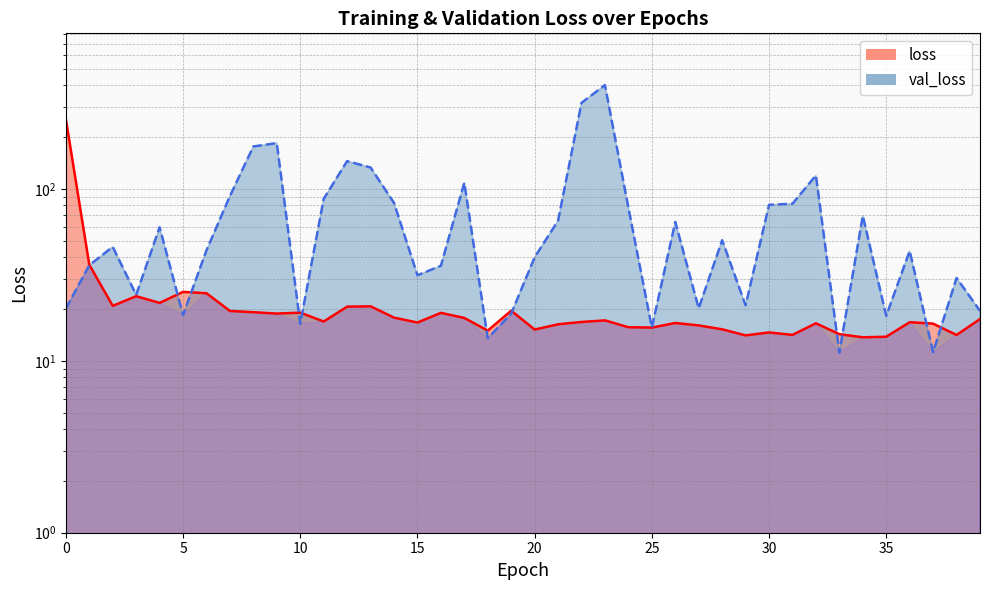

Reading left to right, extract all data points from this chart.

loss: 254.3	36.2	20.9	23.7	21.7	25.2	24.7	19.5	19.2	18.8	19.0	16.9	20.6	20.7	17.8	16.7	19.0	17.7	15.0	19.6	15.2	16.3	16.8	17.2	15.7	15.6	16.6	16.1	15.2	14.0	14.6	14.1	16.5	14.3	13.7	13.8	16.8	16.4	14.1	17.5
val_loss: 20.1	35.9	46.0	24.2	59.8	18.5	43.9	90.7	176.4	184.4	16.4	87.4	144.9	133.1	82.8	31.4	35.7	108.5	13.5	18.8	40.0	65.3	316.2	401.1	77.7	15.6	64.2	20.2	50.3	21.0	80.7	81.9	119.7	11.2	69.7	18.2	43.6	11.2	30.3	19.5